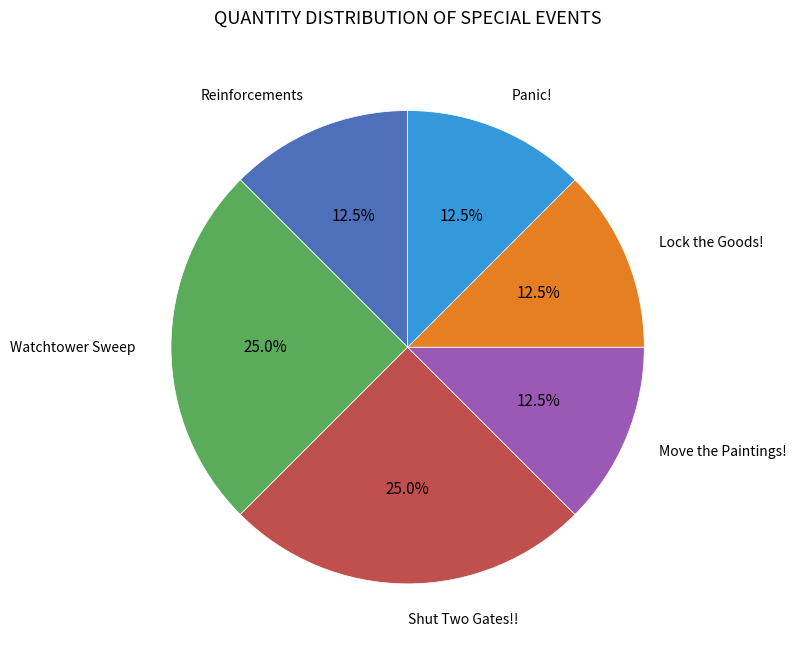

Is there a majority slice in this chart?

No